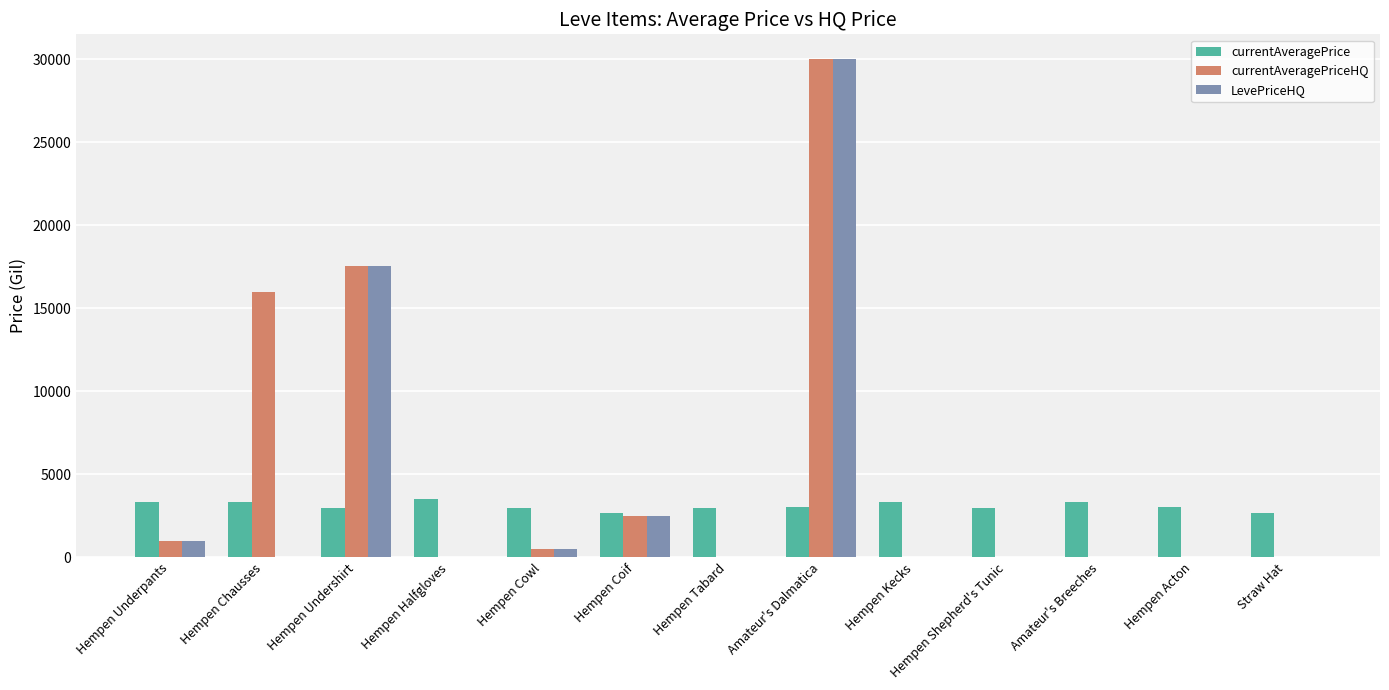

Where is LevePriceHQ nearest to the value 15003?

Hempen Undershirt